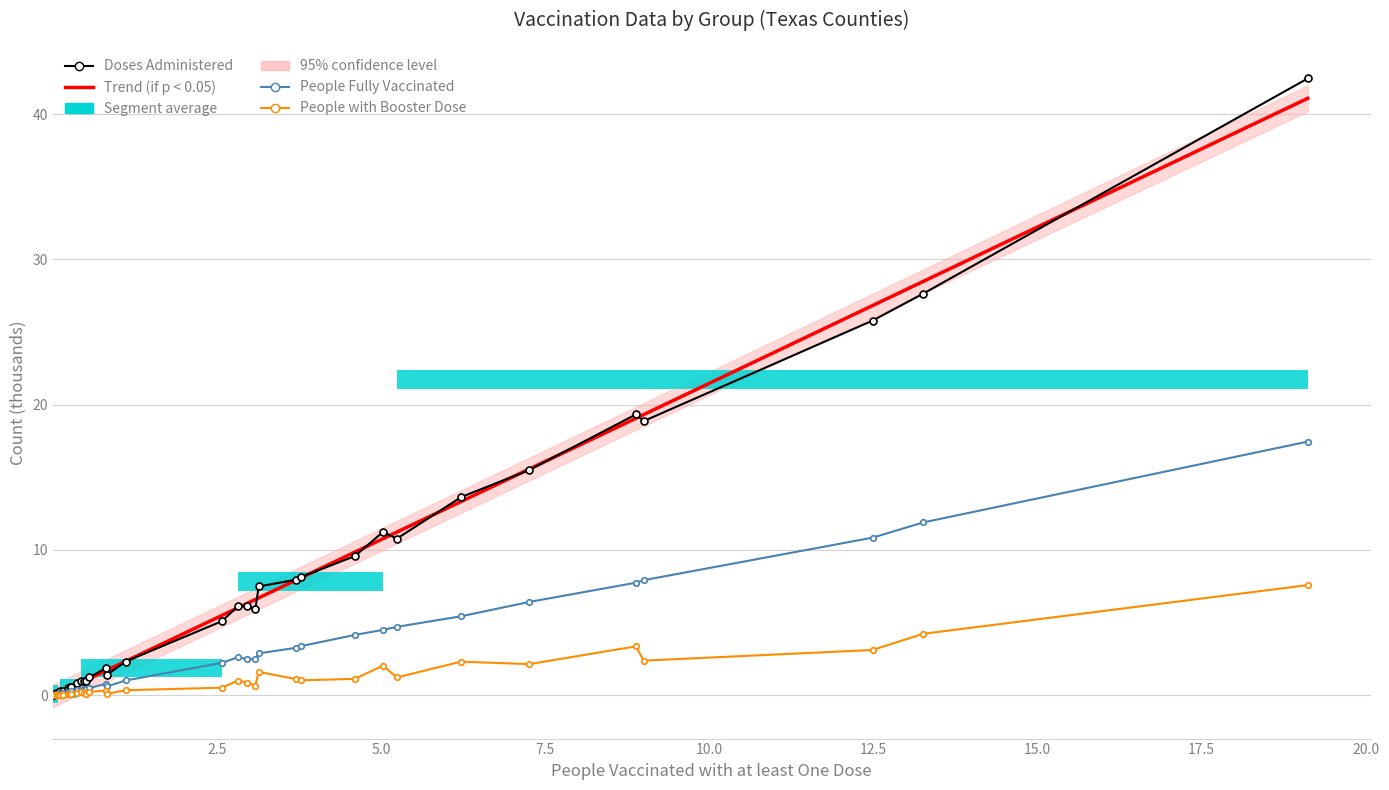

What is the label of the 32nd bar from the right?

20.0